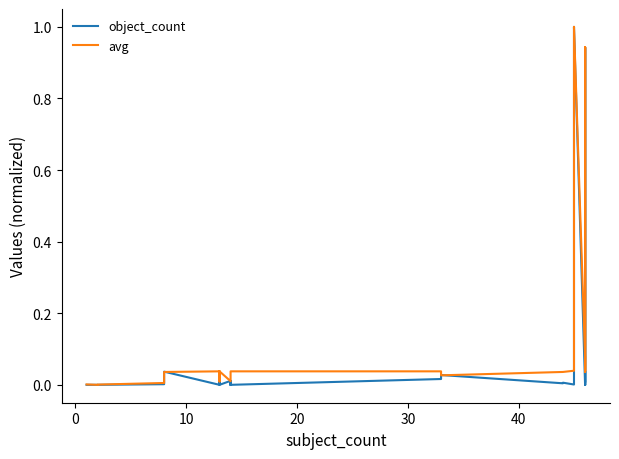

What is the highest value of the avg series?

1.0